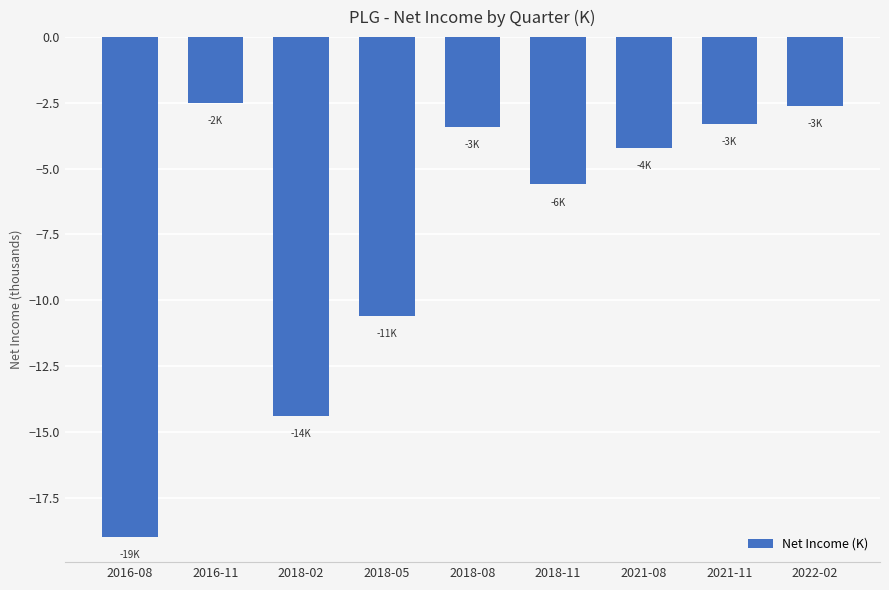

Which category has the lowest value across all series?

2016-08